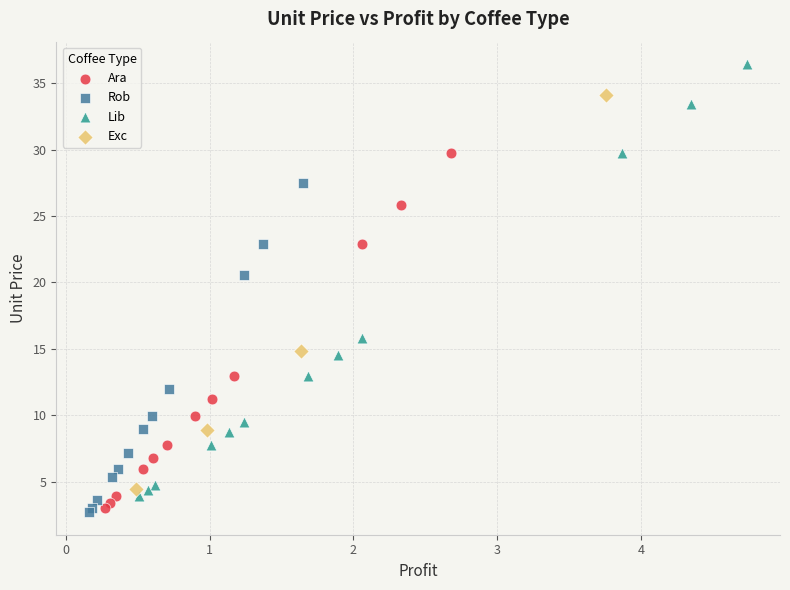

Which series reaches the maximum Y coordinate?

Lib